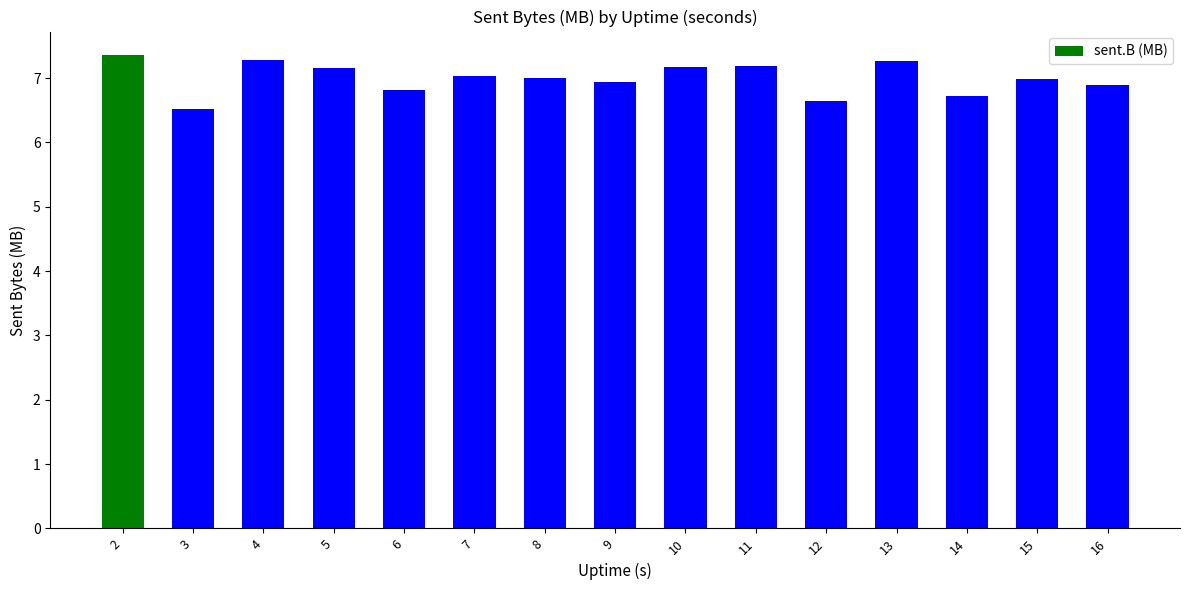

Between 3 and 4, which is larger?

4